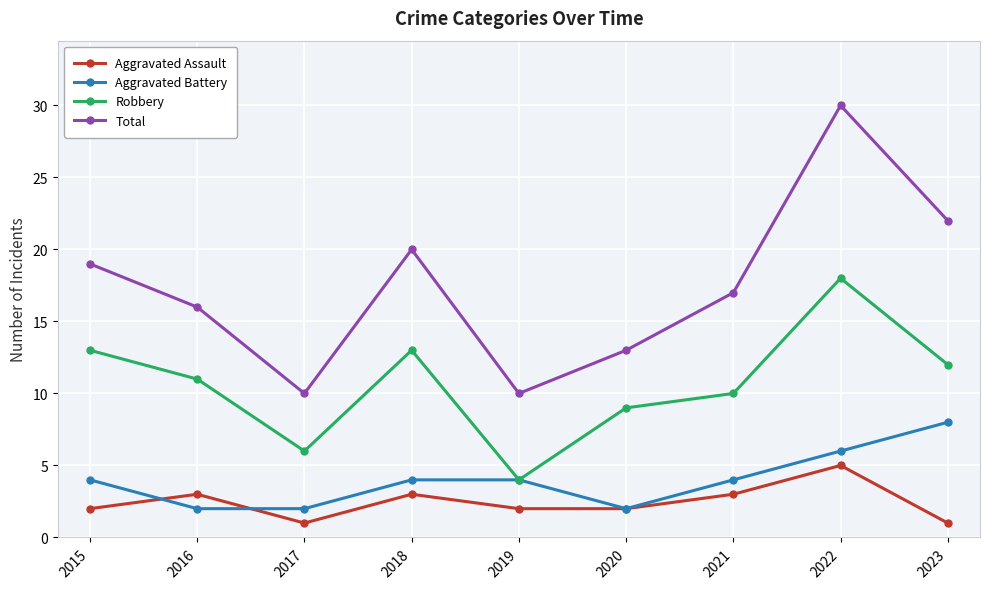

What is the approximate value of Aggravated Battery at 2021?

4